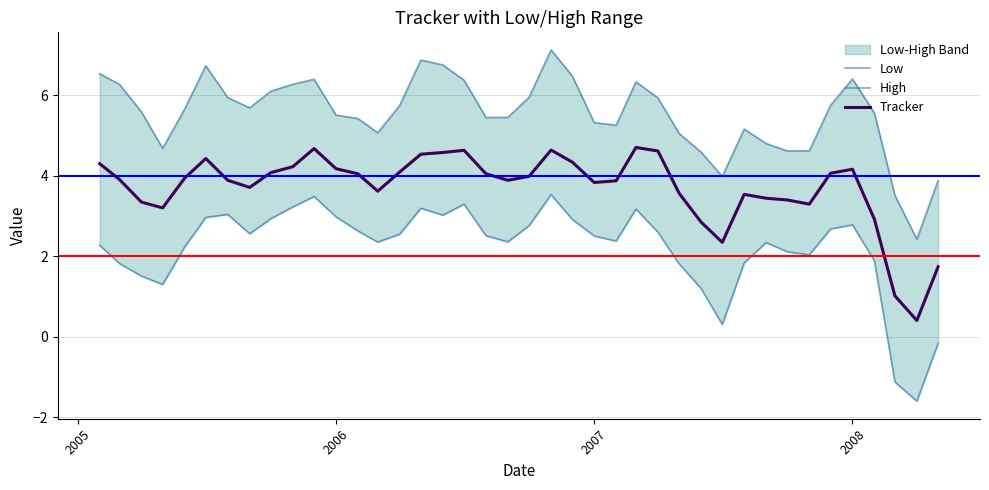

What is the maximum value for Tracker?

4.7